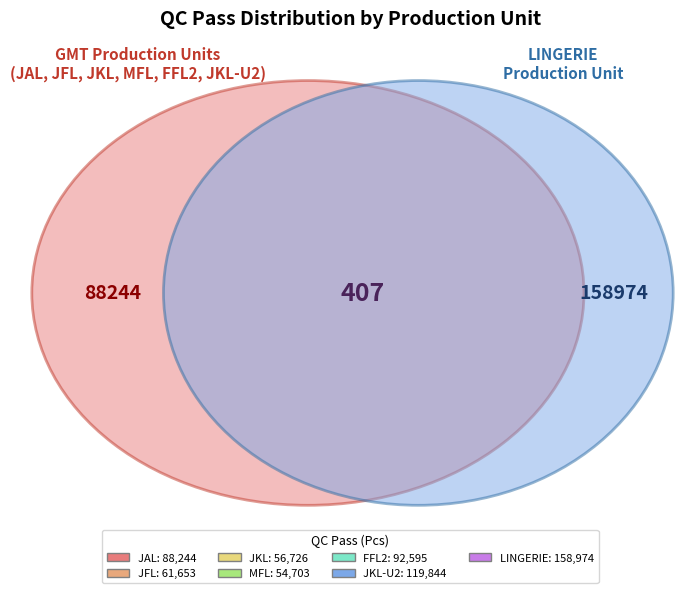

Does MFL represent more than half of the total?

No